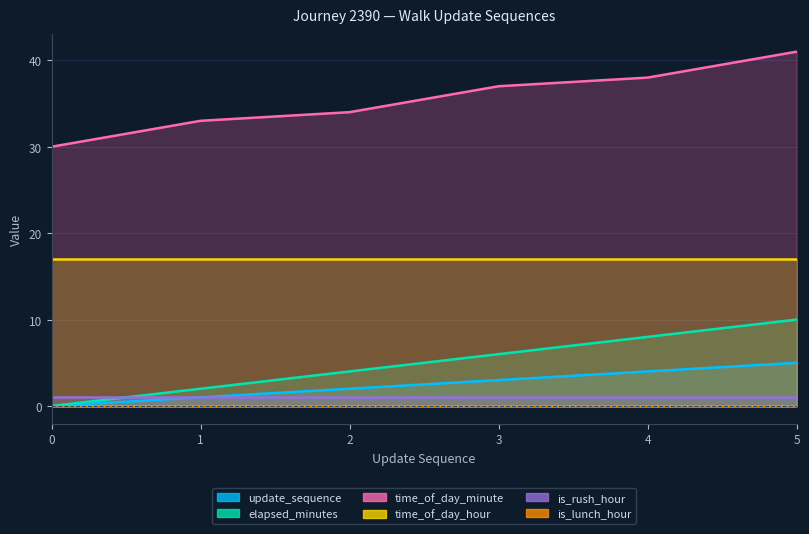

True or false: time_of_day_minute and elapsed_minutes cross at least once.

False